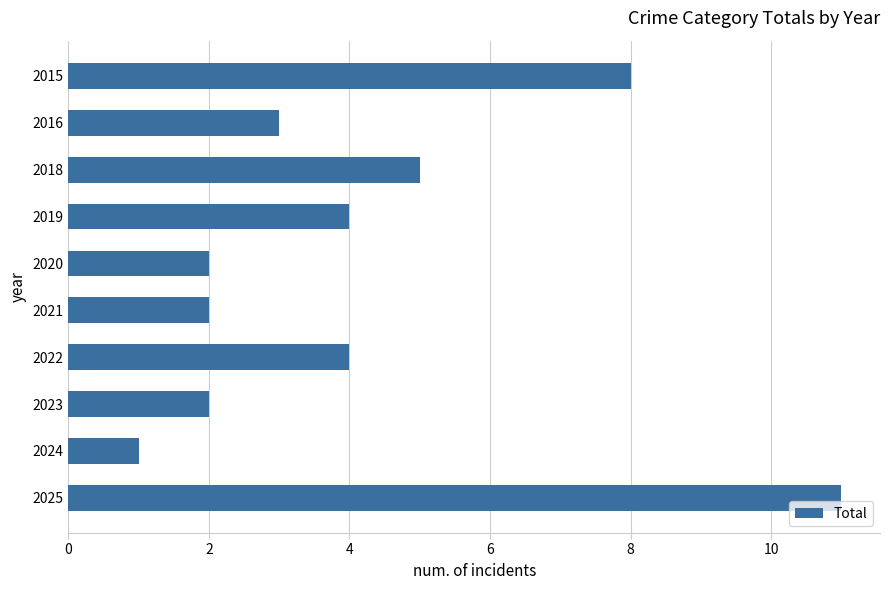

What value does the data have at 2016?

3